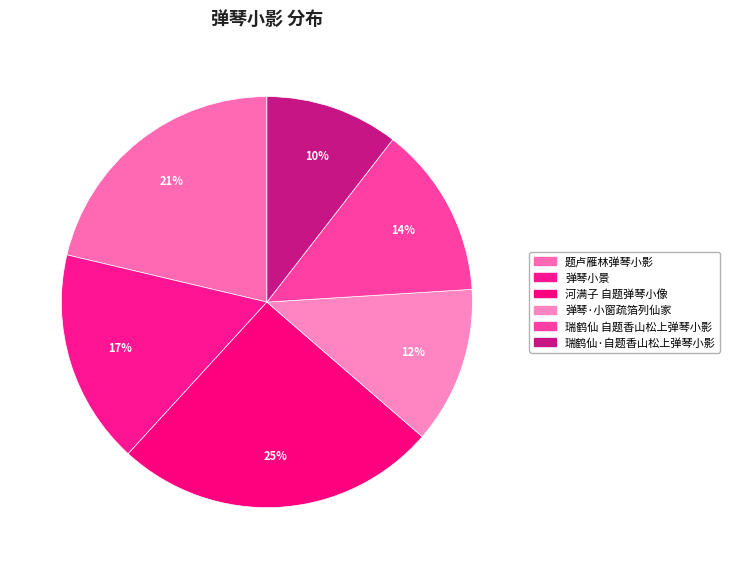

What percentage is the 瑞鹤仙·自题香山松上弹琴小影 slice, to the nearest percent?

10%